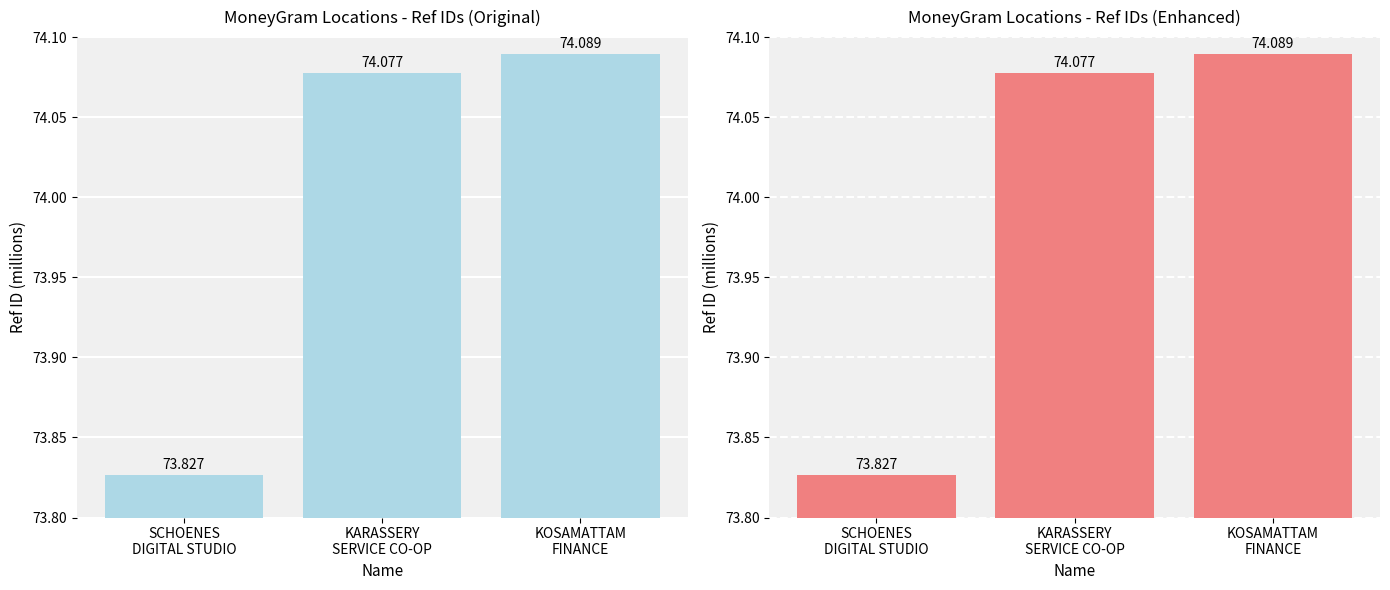

Approximately how many times larger is the value at SCHOENES
DIGITAL STUDIO compared to KARASSERY
SERVICE CO-OP?

1.0